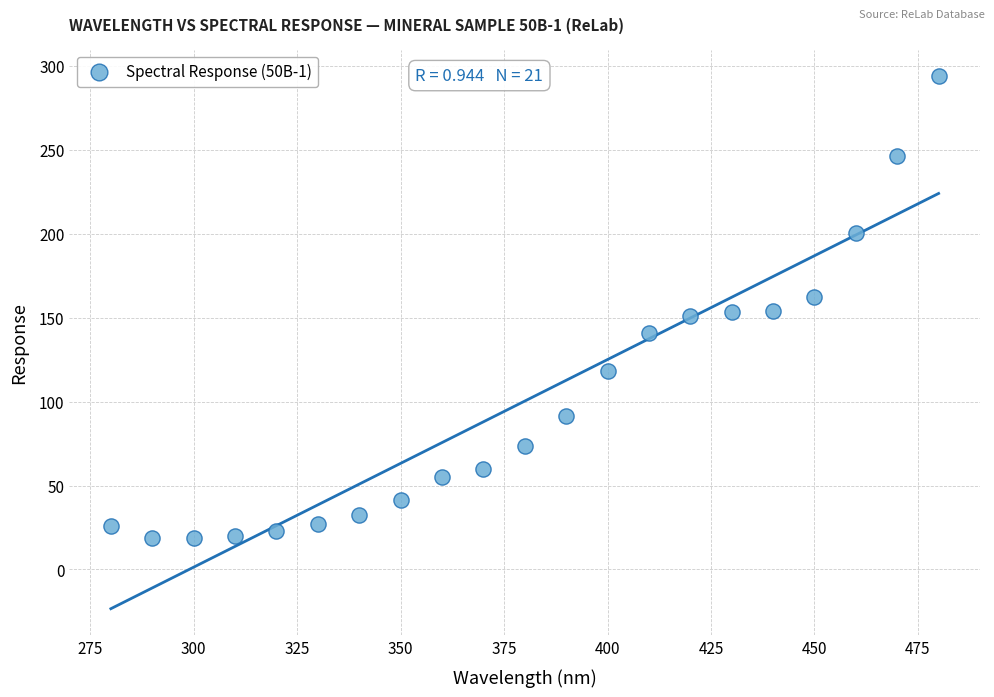

What is the range of Y values (max minus min)?

275.4